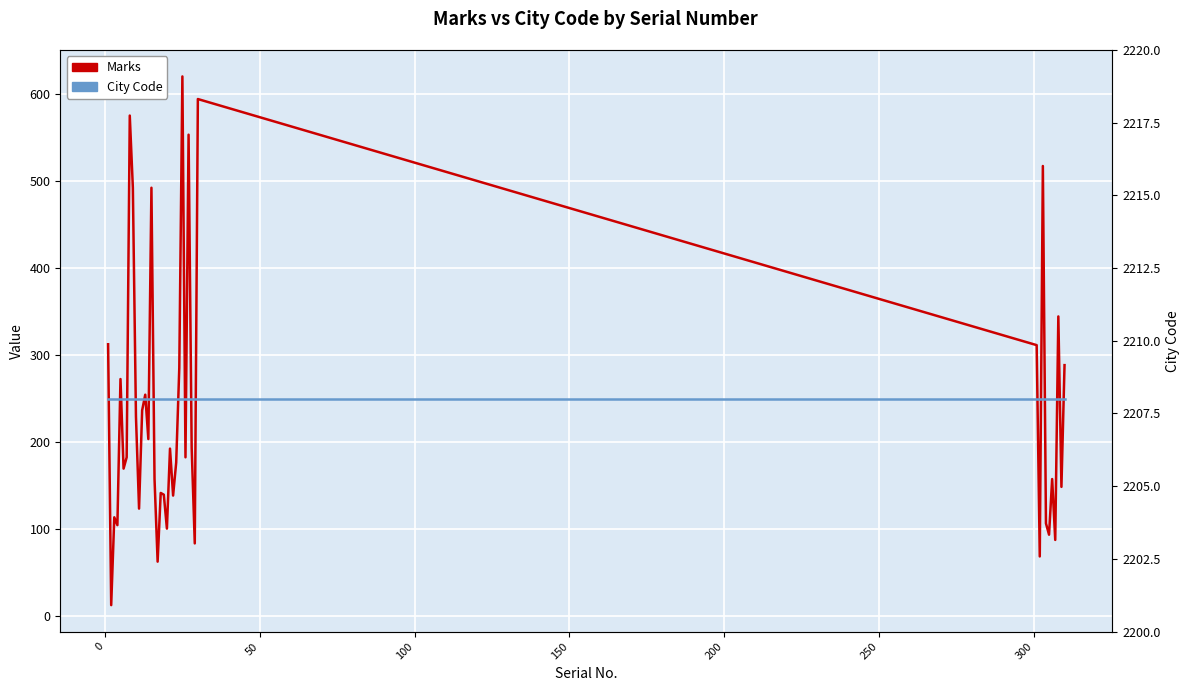

Read the City Code value at 150.

2208